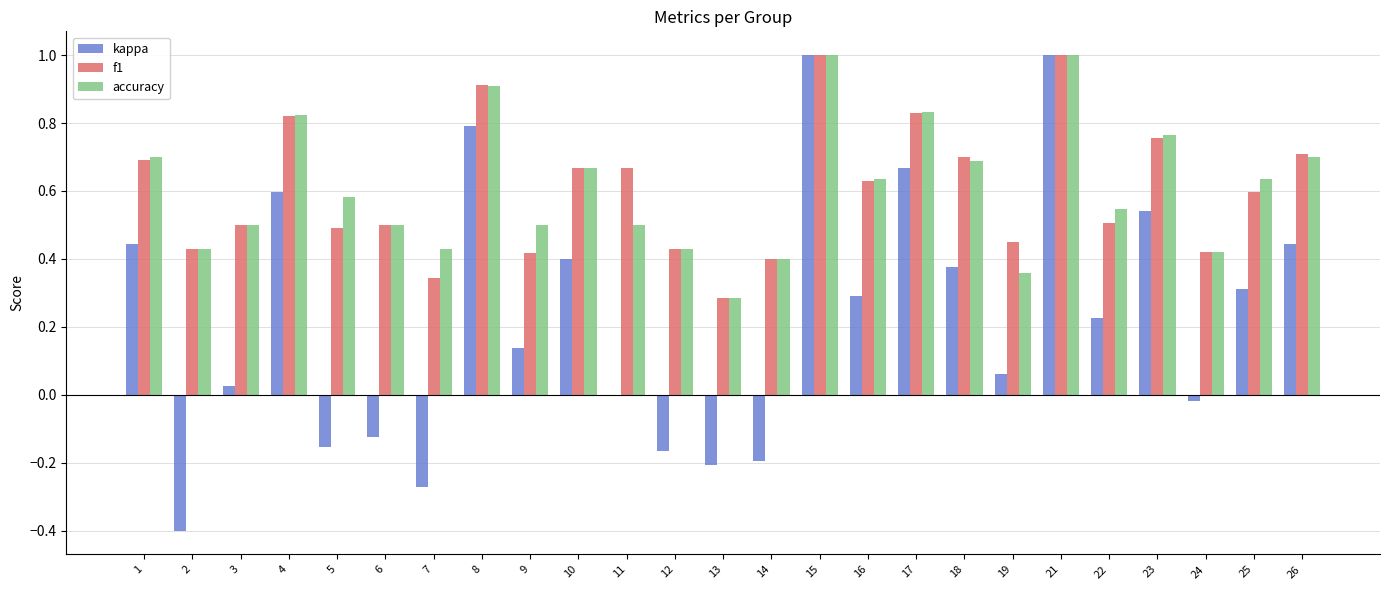

The f1 series shows 1.4 at 15. True or false?

False